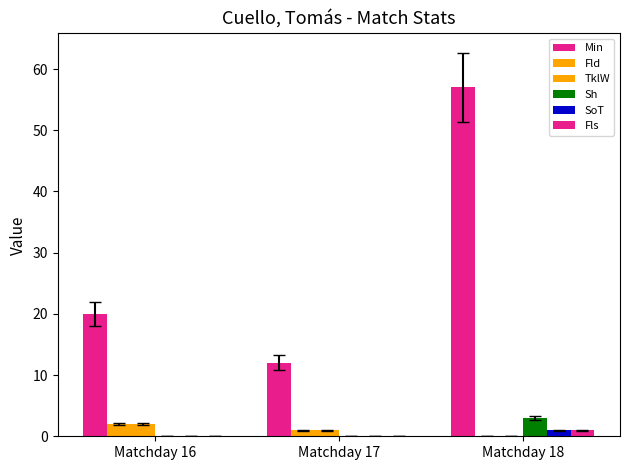

Count the number of categories in the chart.

3